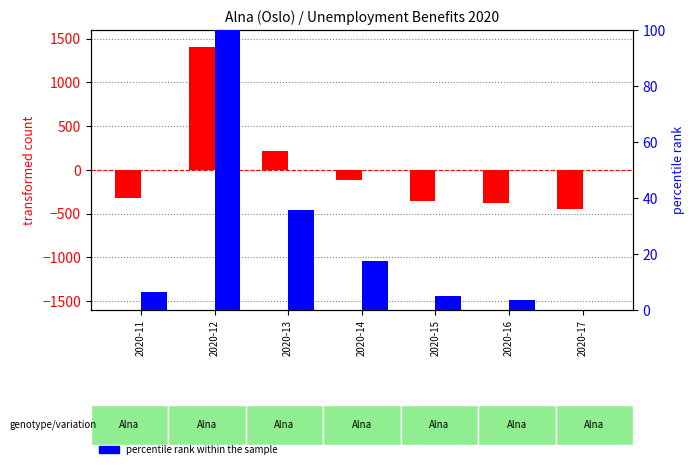

Where does the percentile rank within the sample series first go above 6?

2020-11